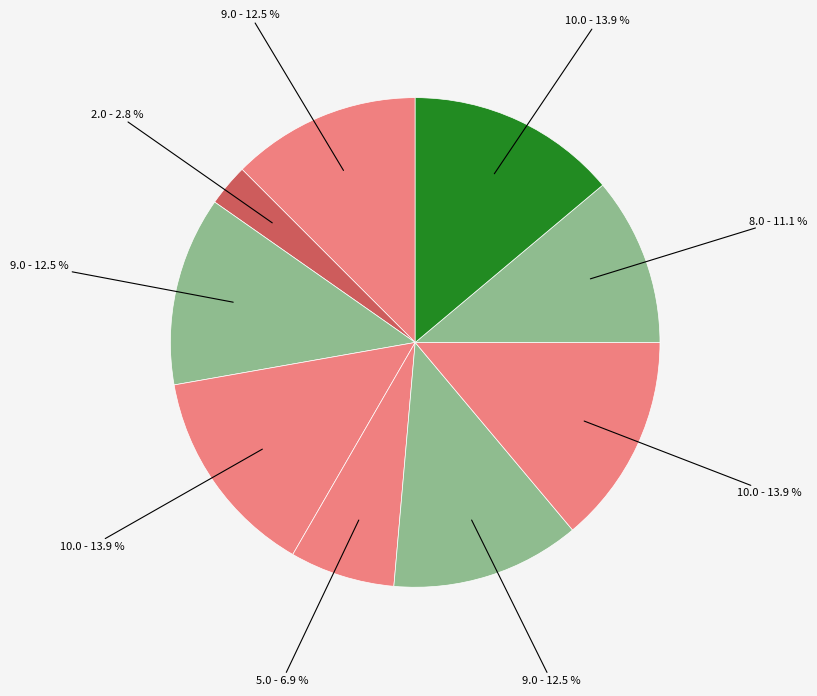

How many slices are in this pie chart?

9